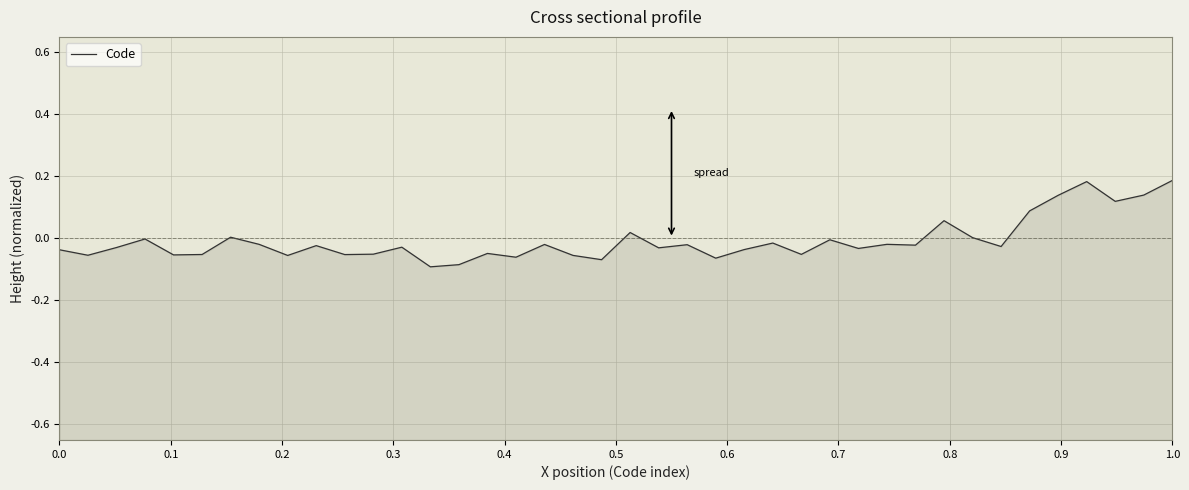

What is the greatest value displayed?

0.2